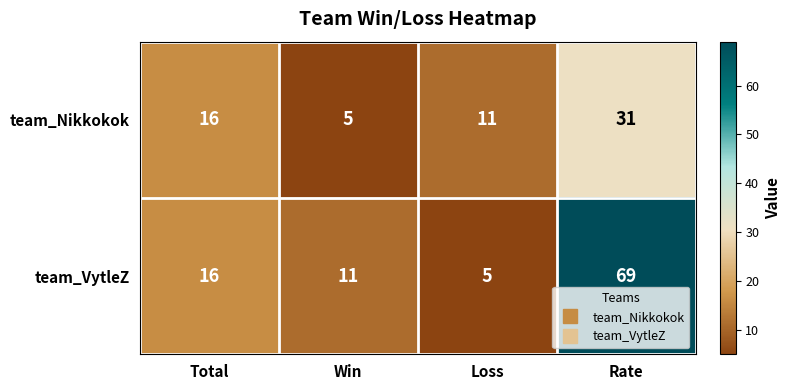

What is the maximum value shown in the chart?

69